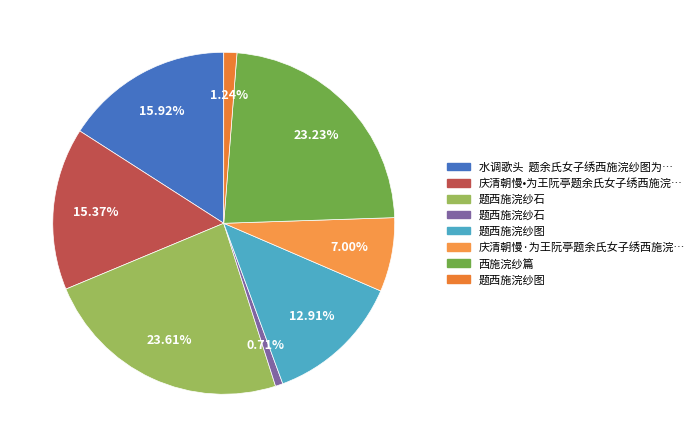

To the nearest percent, what is the average slice percentage?

12%